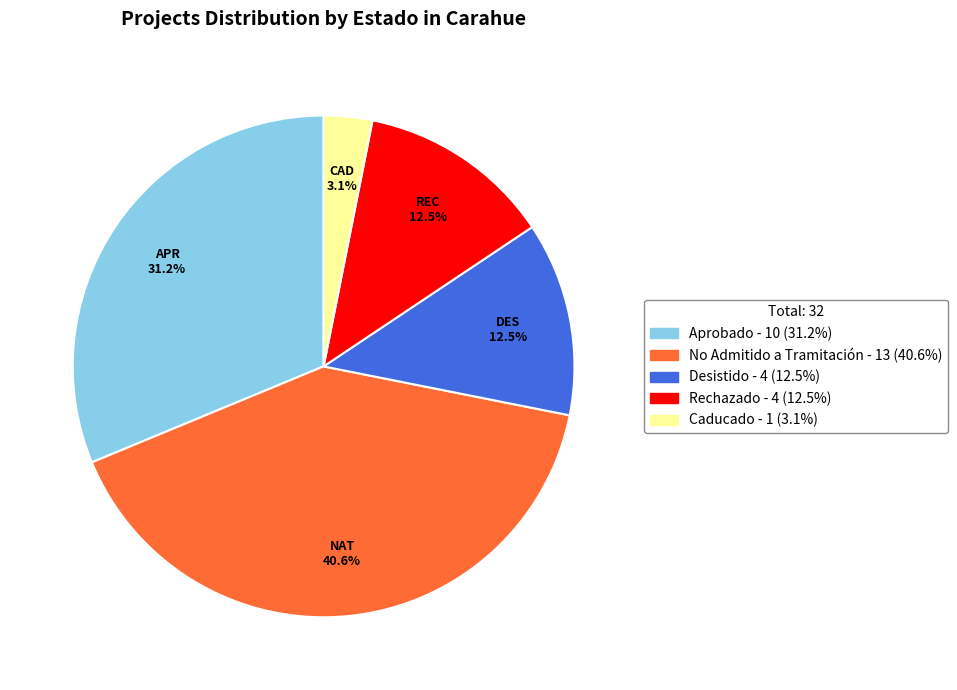

Is there a majority slice in this chart?

No